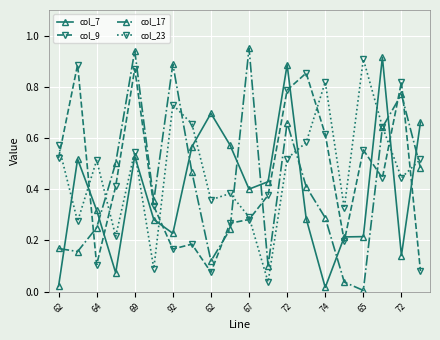

True or false: col_7 and col_9 cross at least once.

True